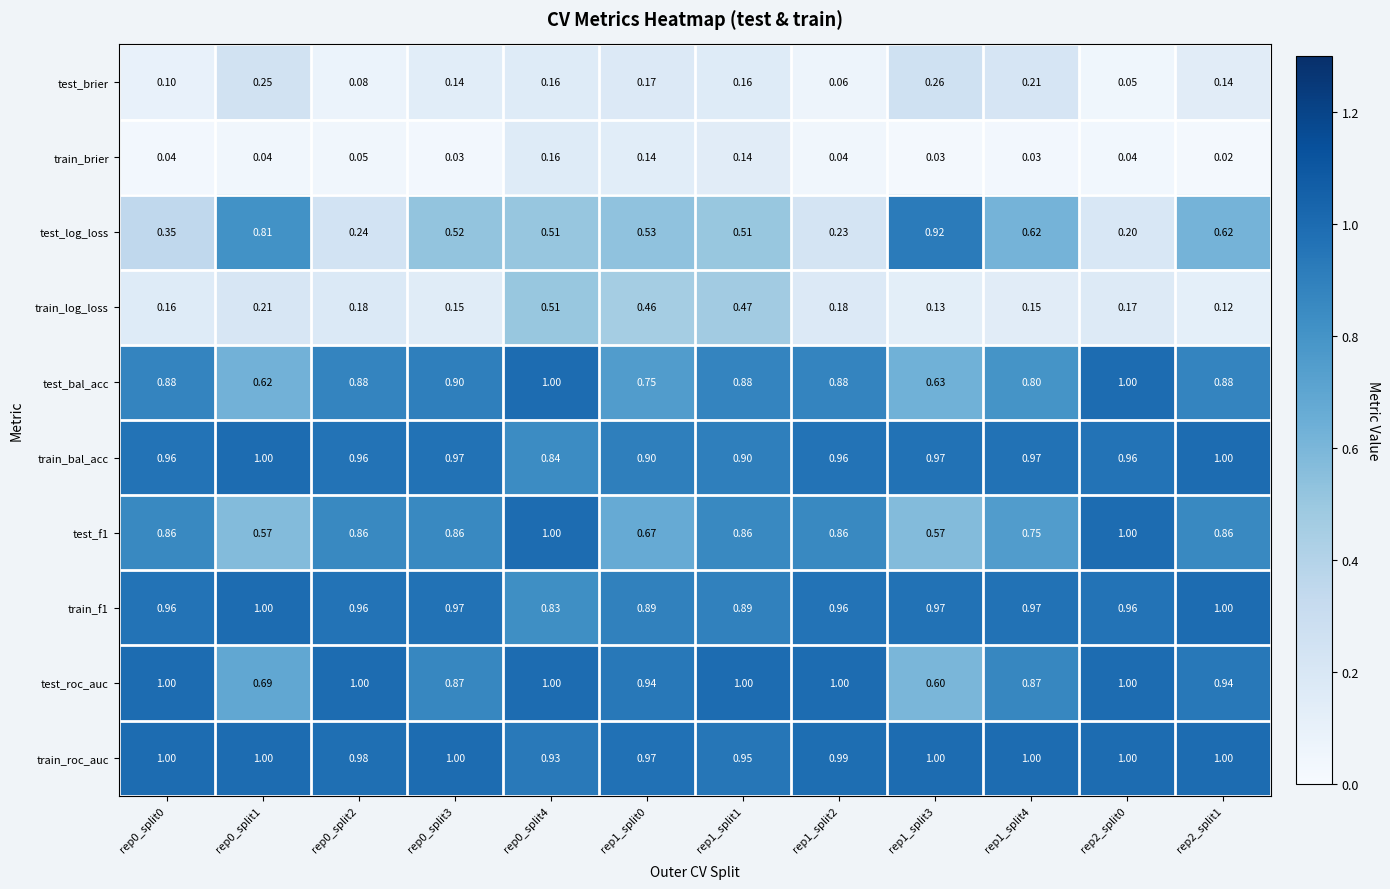

Between rep1_split0 and rep1_split3, which series saw the biggest shift?

test_log_loss